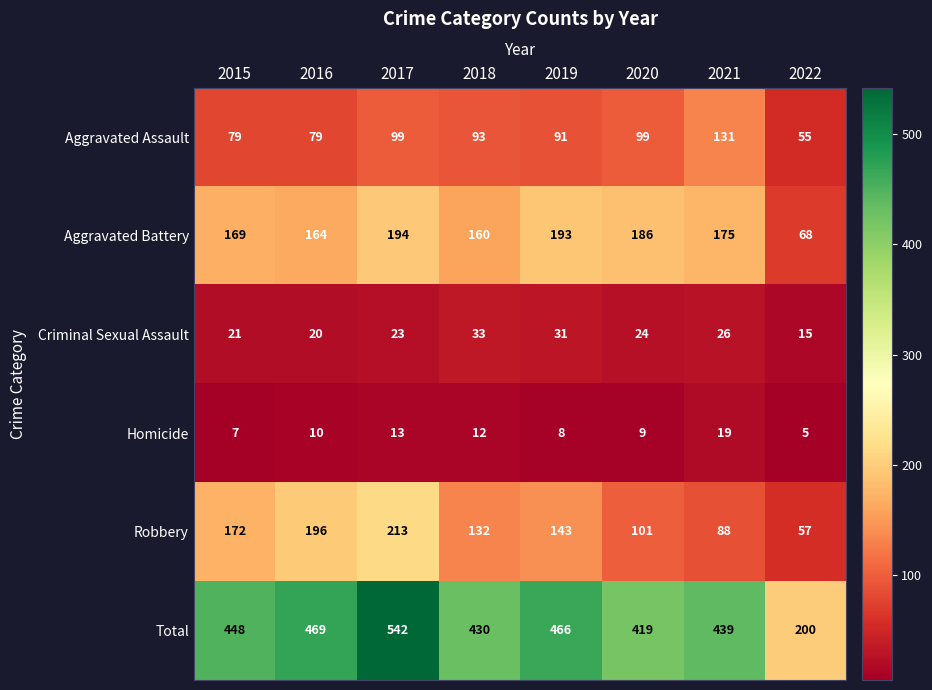

True or false: Aggravated Battery has a value of 101 at 2016.

False